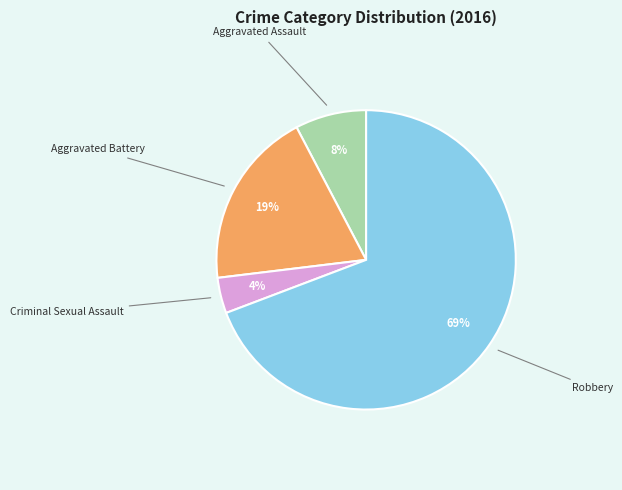

True or false: Aggravated Assault accounts for 21% of the total.

False